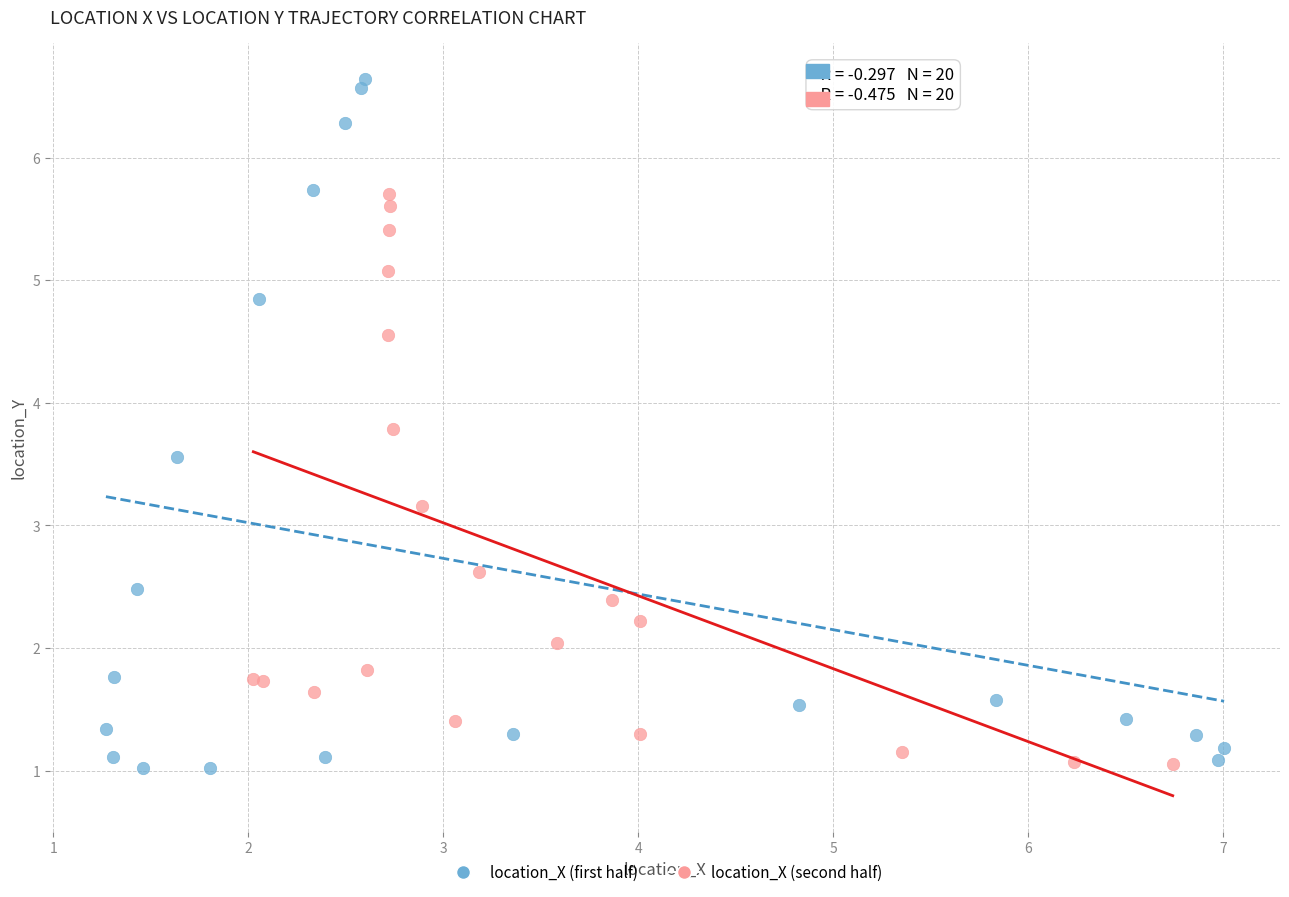

Which series has the widest spread of Y values?

location_X (first half)